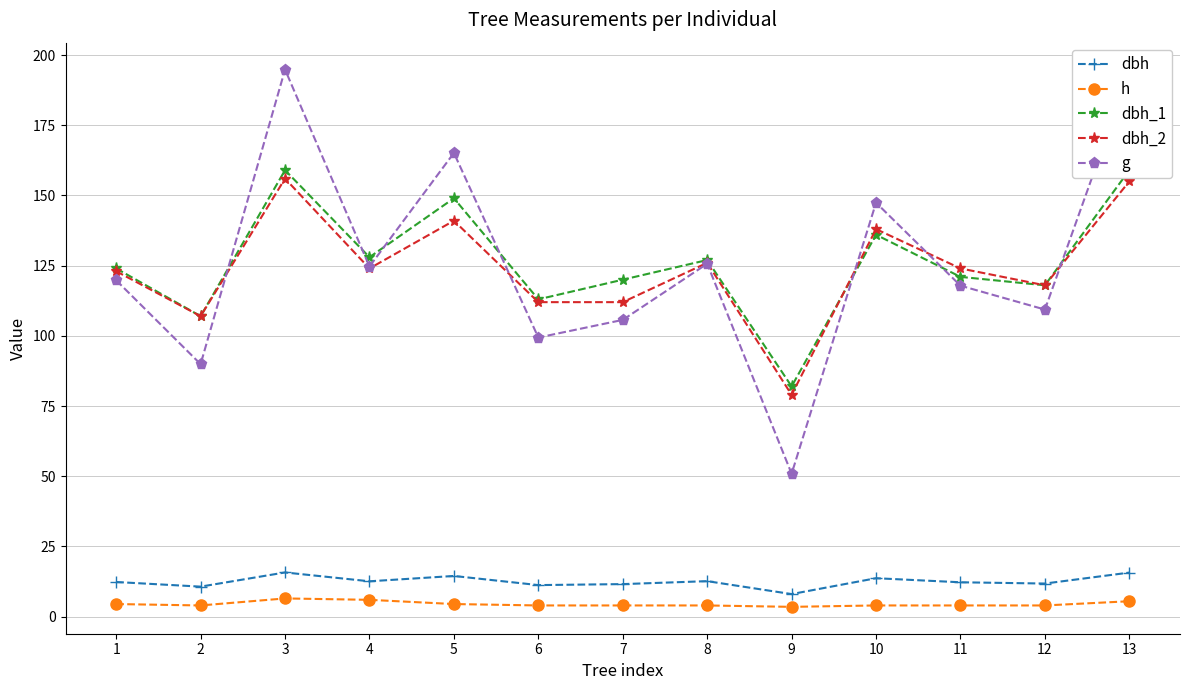

Reading left to right, what are all the values shown in this chart?

dbh: 1=12.3	2=10.7	3=15.8	4=12.6	5=14.5	6=11.2	7=11.6	8=12.7	9=8.1	10=13.7	11=12.2	12=11.8	13=15.7
h: 1=4.5	2=4.0	3=6.5	4=6.0	5=4.5	6=4.0	7=4.0	8=4.0	9=3.5	10=4.0	11=4.0	12=4.0	13=5.5
dbh_1: 1=124.0	2=107.0	3=159.0	4=128.0	5=149.0	6=113.0	7=120.0	8=127.0	9=82.0	10=136.0	11=121.0	12=118.0	13=159.0
dbh_2: 1=123.0	2=107.0	3=156.0	4=124.0	5=141.0	6=112.0	7=112.0	8=126.0	9=79.0	10=138.0	11=124.0	12=118.0	13=155.0
g: 1=119.8	2=89.9	3=194.8	4=124.7	5=165.1	6=99.4	7=105.7	8=125.7	9=50.9	10=147.4	11=117.9	12=109.4	13=193.6